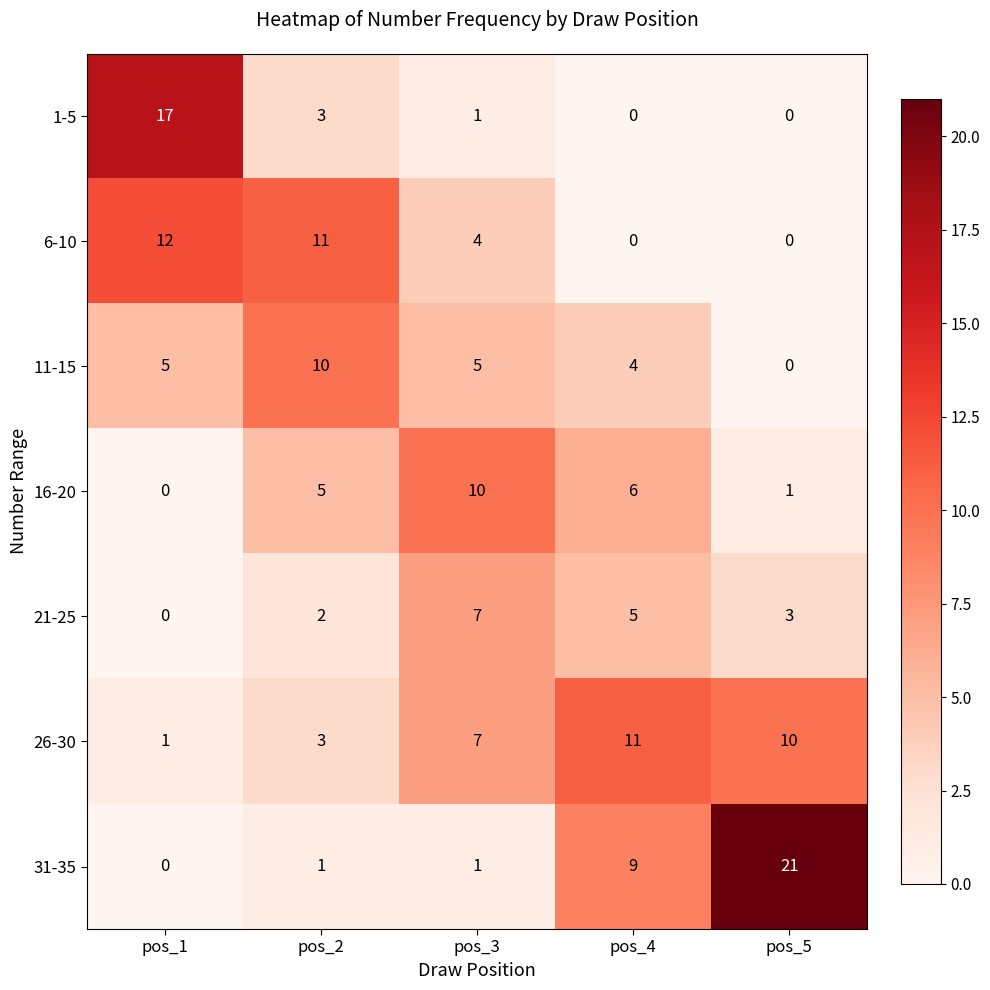

At how many categories does at least one series exceed 8?

5